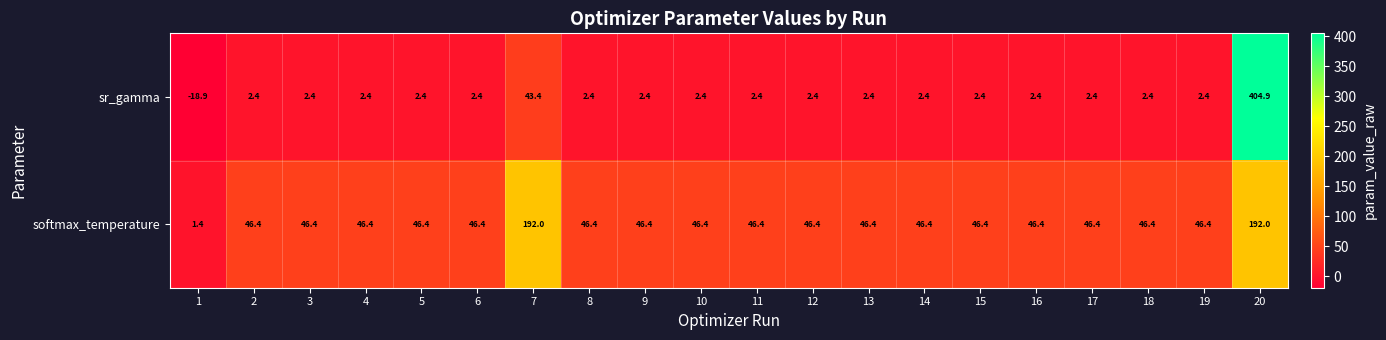

At 12, list the series in order from largest to smallest.

softmax_temperature, sr_gamma